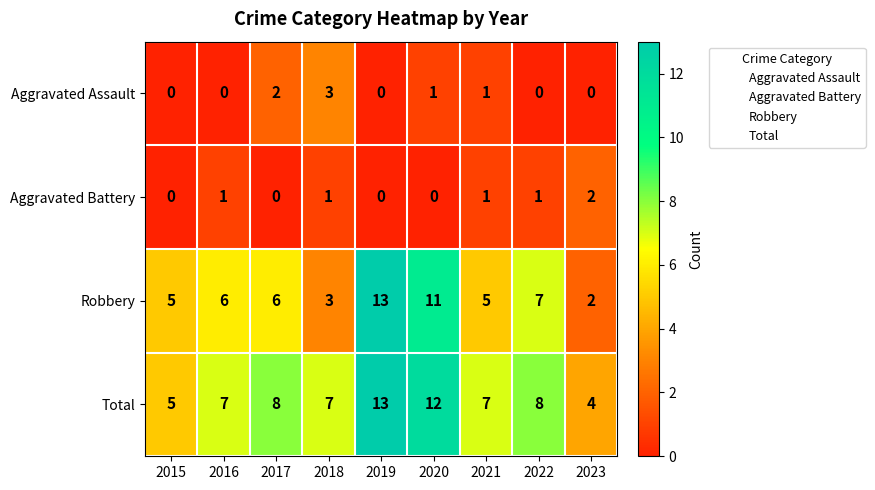

Count the Total values in the range 7 to 8.

5